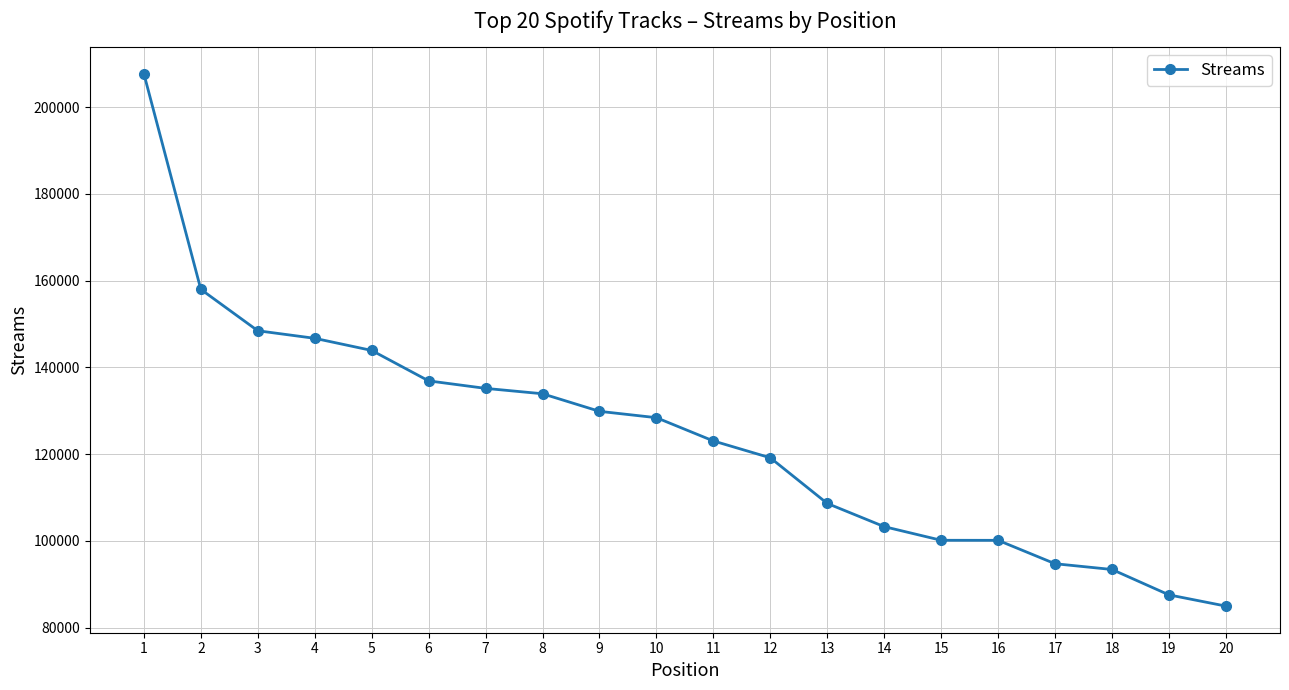

What is the sum of the values at 13 and 5?

252565